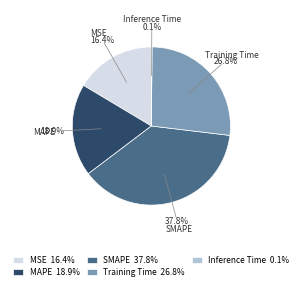

What percentage is NOT represented by MAPE 18.9%?

81.1%